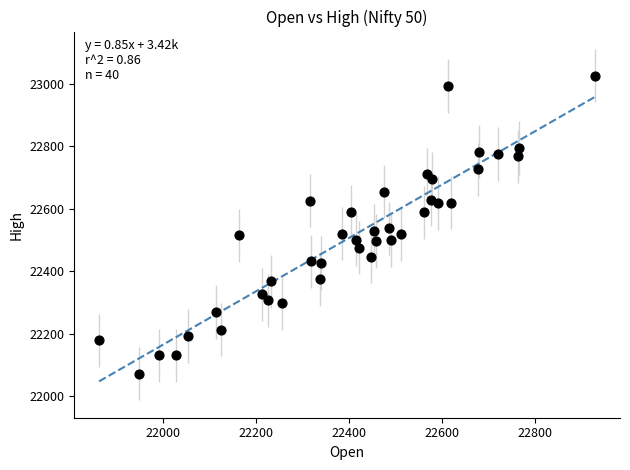

What is the range of Y values (max minus min)?

953.2